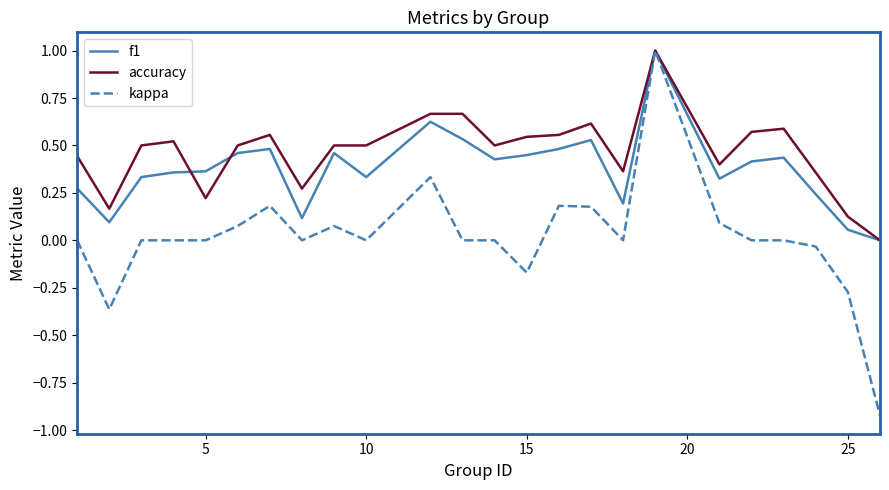

How many lines are shown in the chart?

3